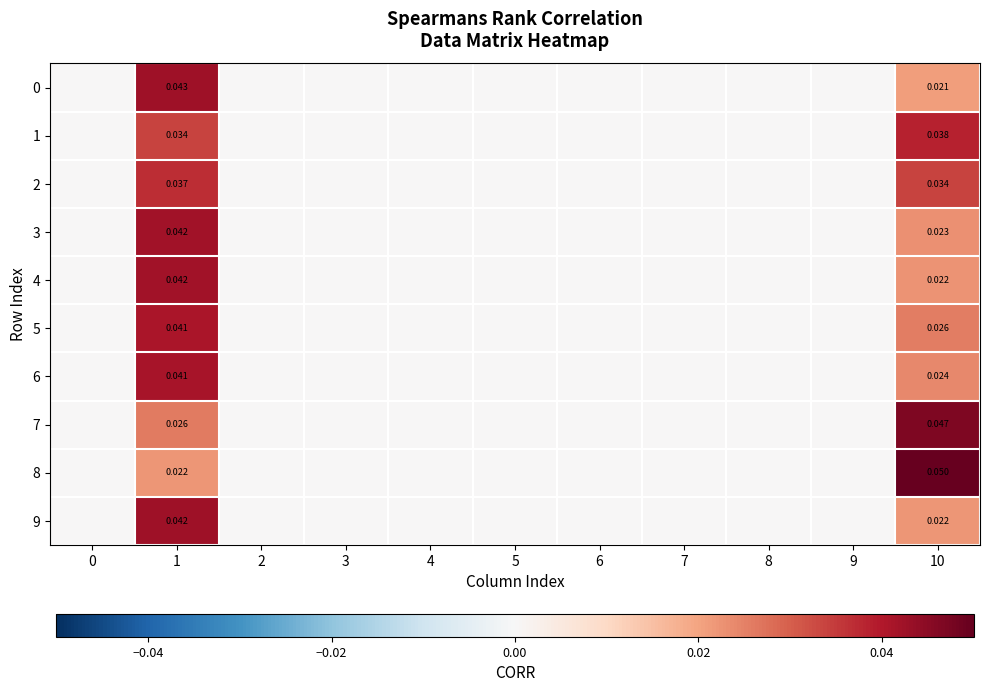

Rank the series by their maximum value, from highest to lowest.

8, 7, 0, 9, 4, 3, 6, 5, 1, 2